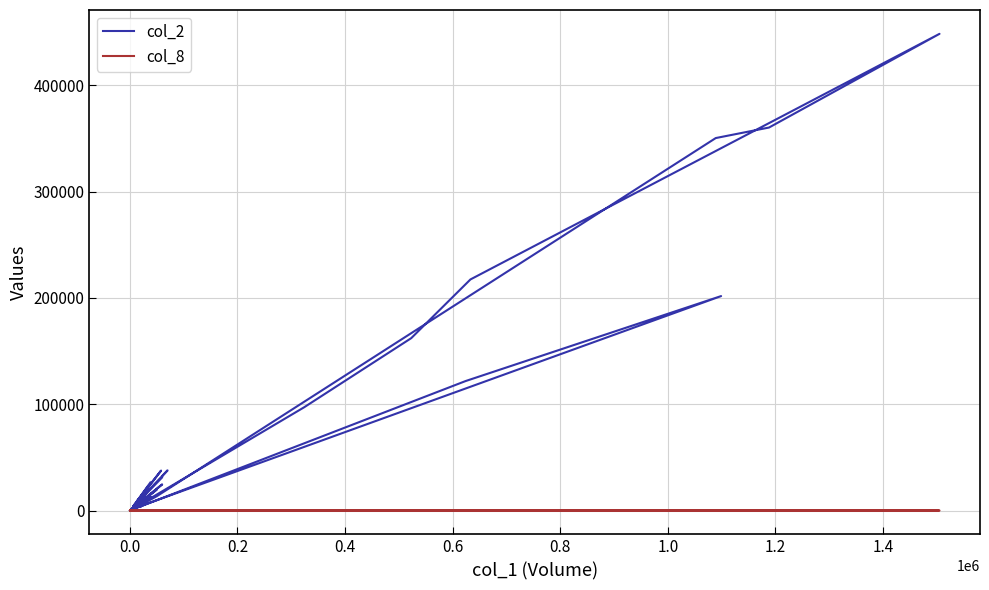

Is it true that col_8 equals 2 at 1.4?

False